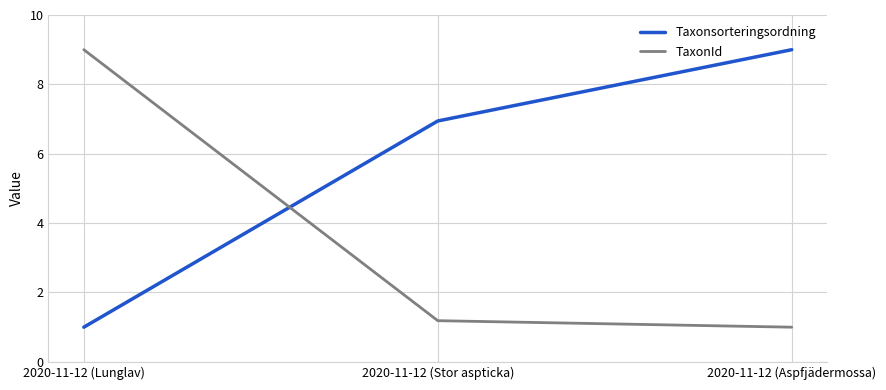

What are all the series names shown in the legend?

Taxonsorteringsordning, TaxonId